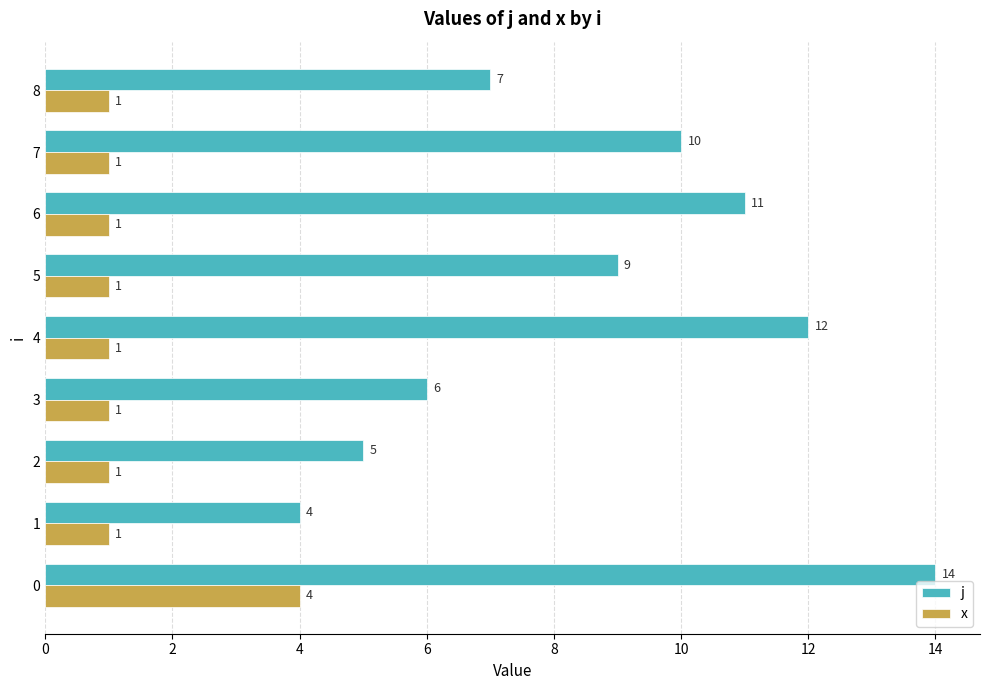

What is the maximum value shown in the chart?

14